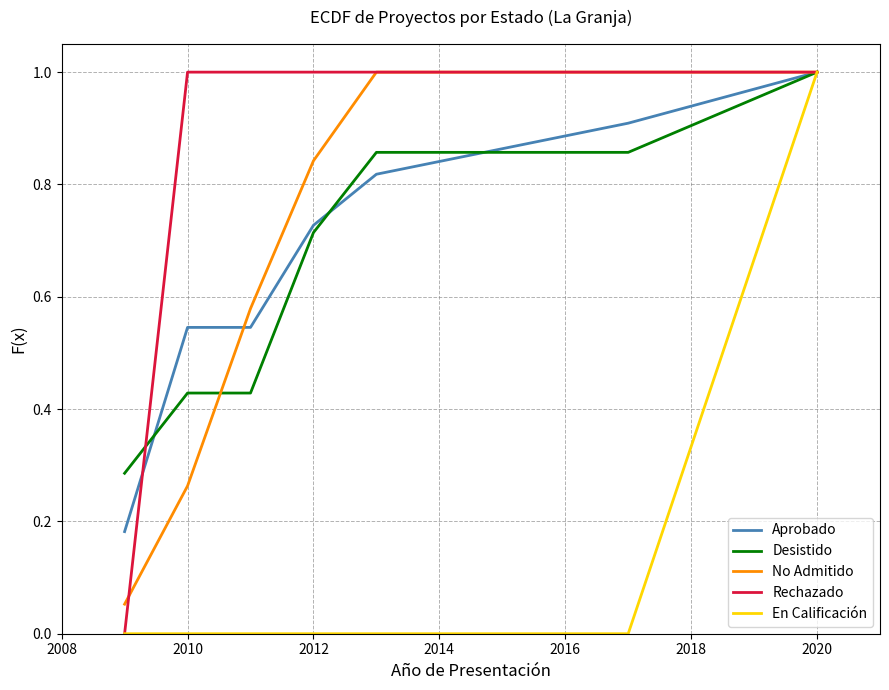

How many En Calificación values are between 0 and 1?

7